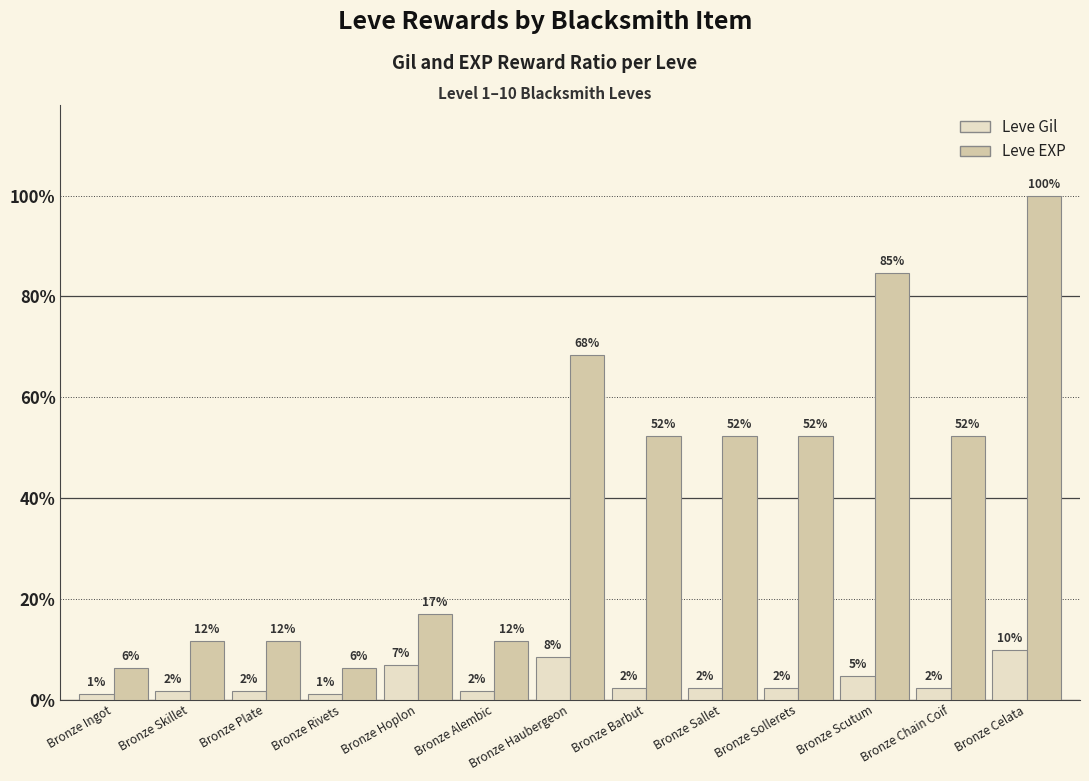

Is it true that Leve Gil equals 0.0 at Bronze Alembic?

False